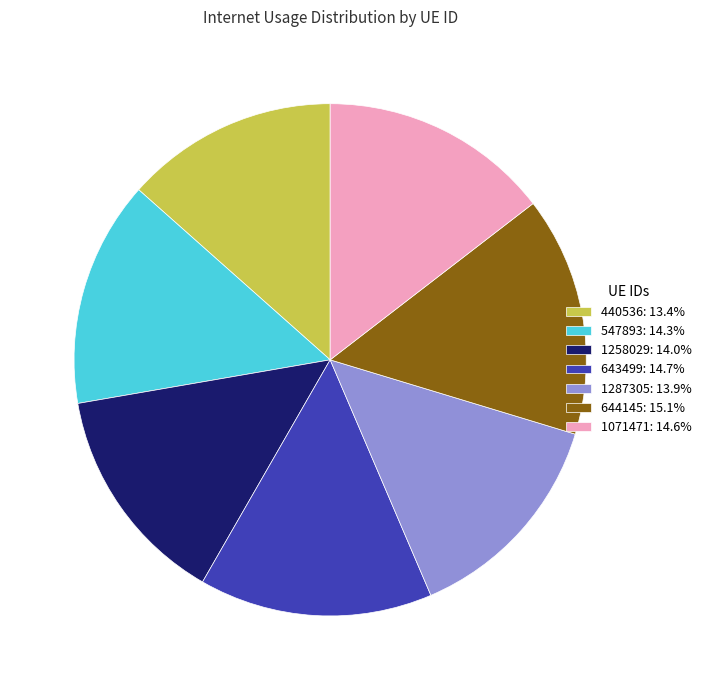

Is the sum of 1258029: 14.0% and 644145: 15.1% greater than half?

No